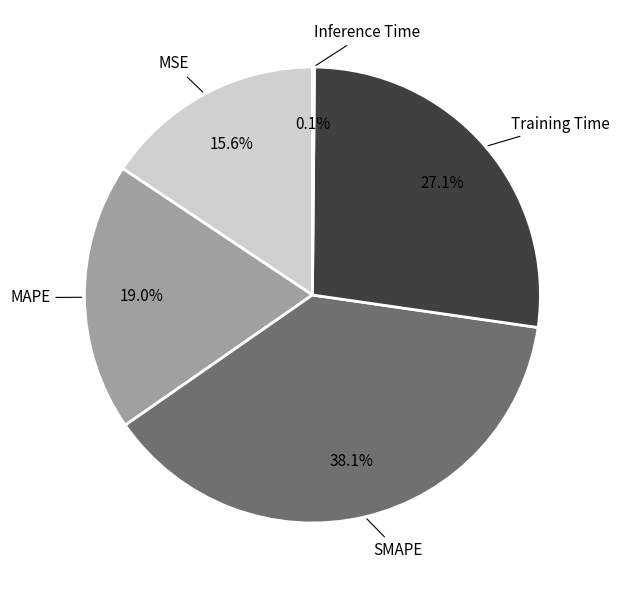

True or false: SMAPE accounts for 38% of the total.

True